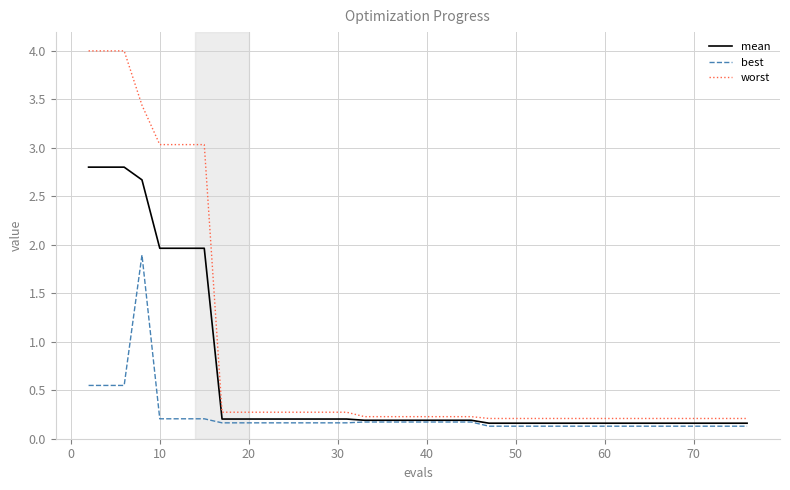

Rank the series by their maximum value, from highest to lowest.

worst, mean, best